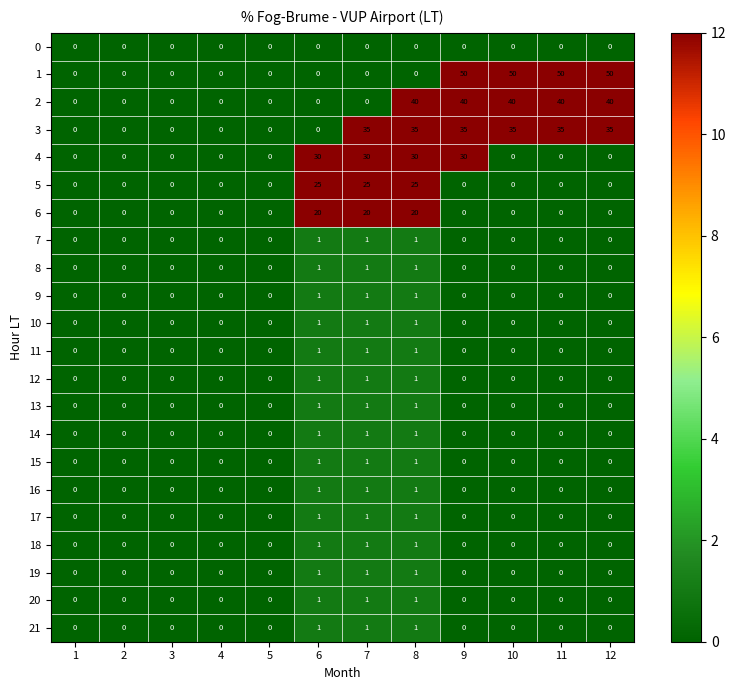

How many values in the 18 series exceed 0?

3